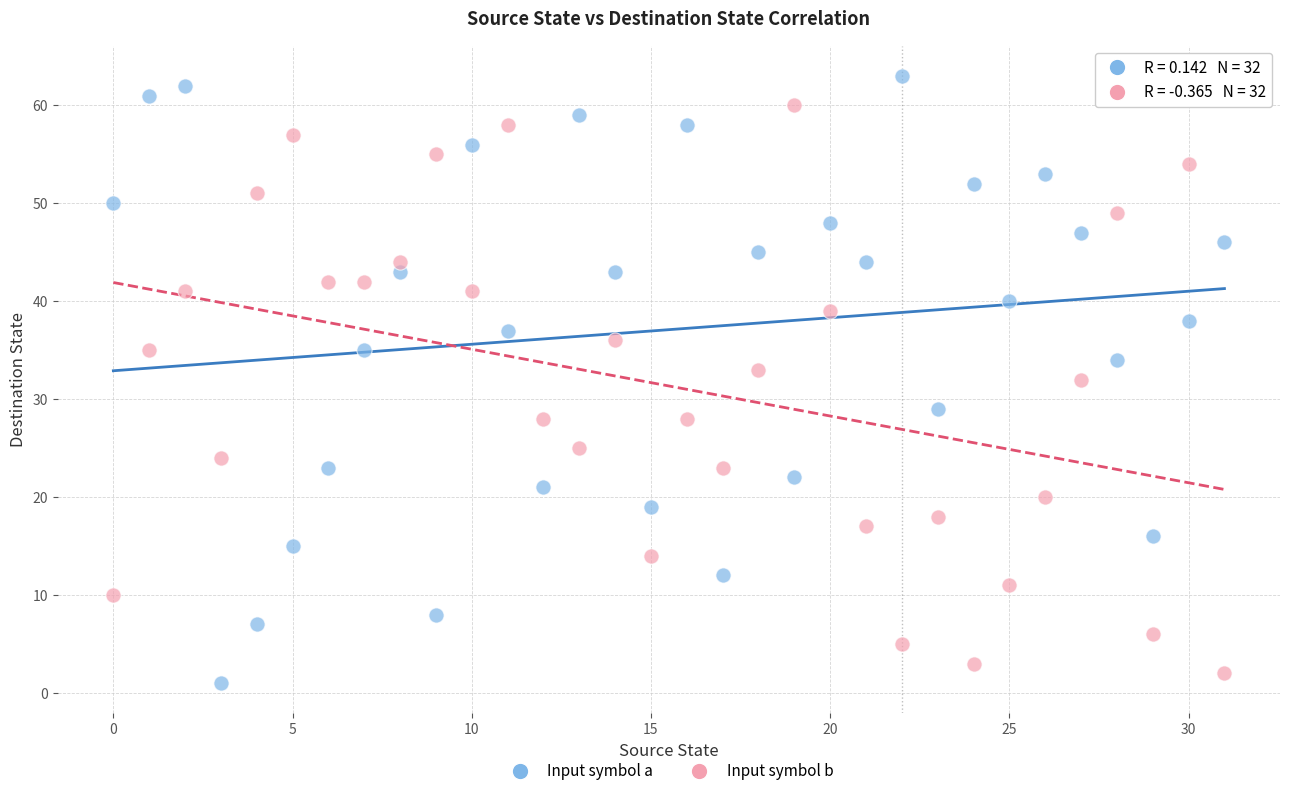

In the Input symbol b series, what Y value is closest to 31?

32